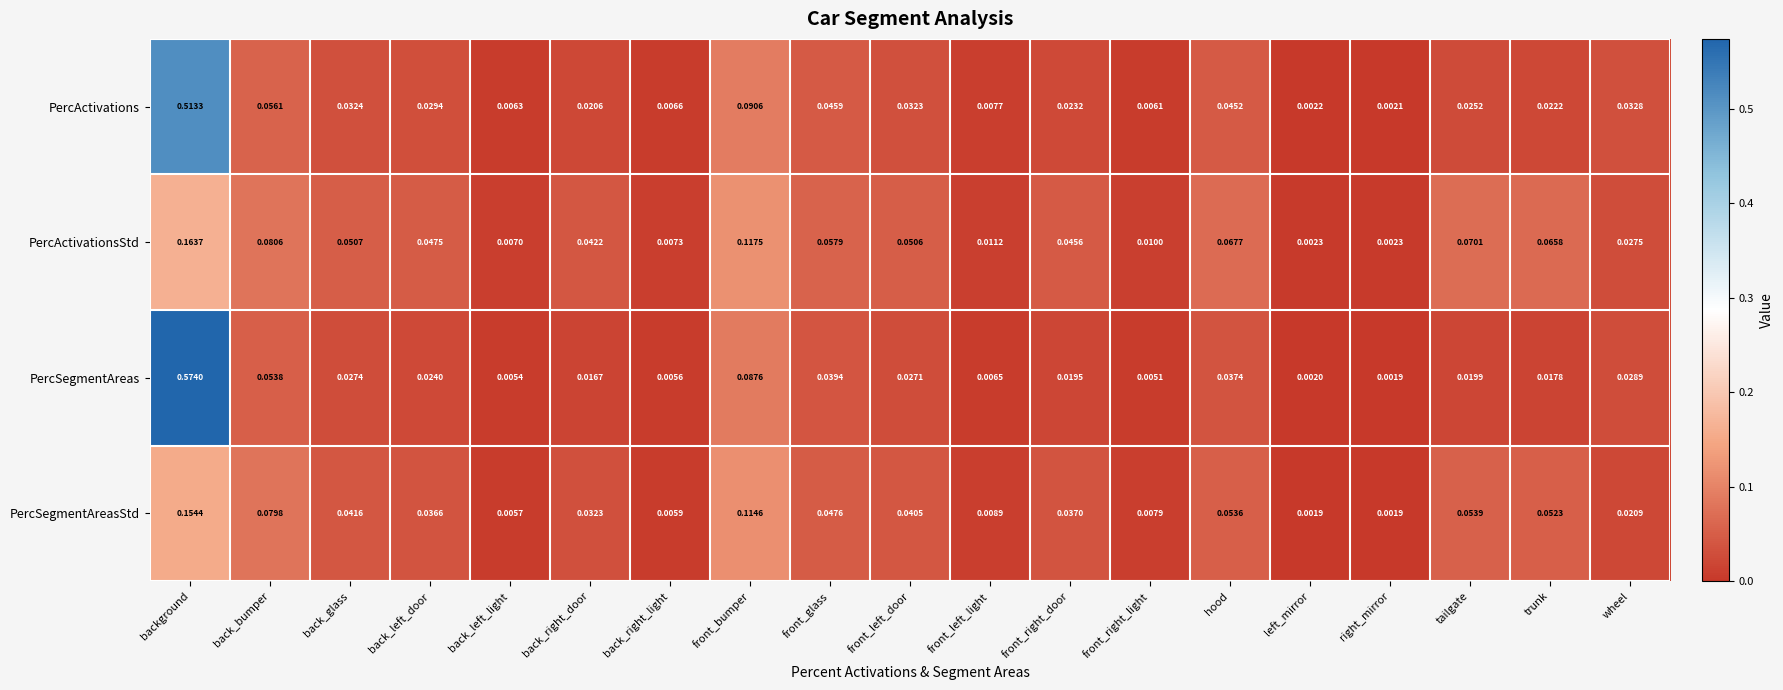

At which category is the sum across all series the highest?

background